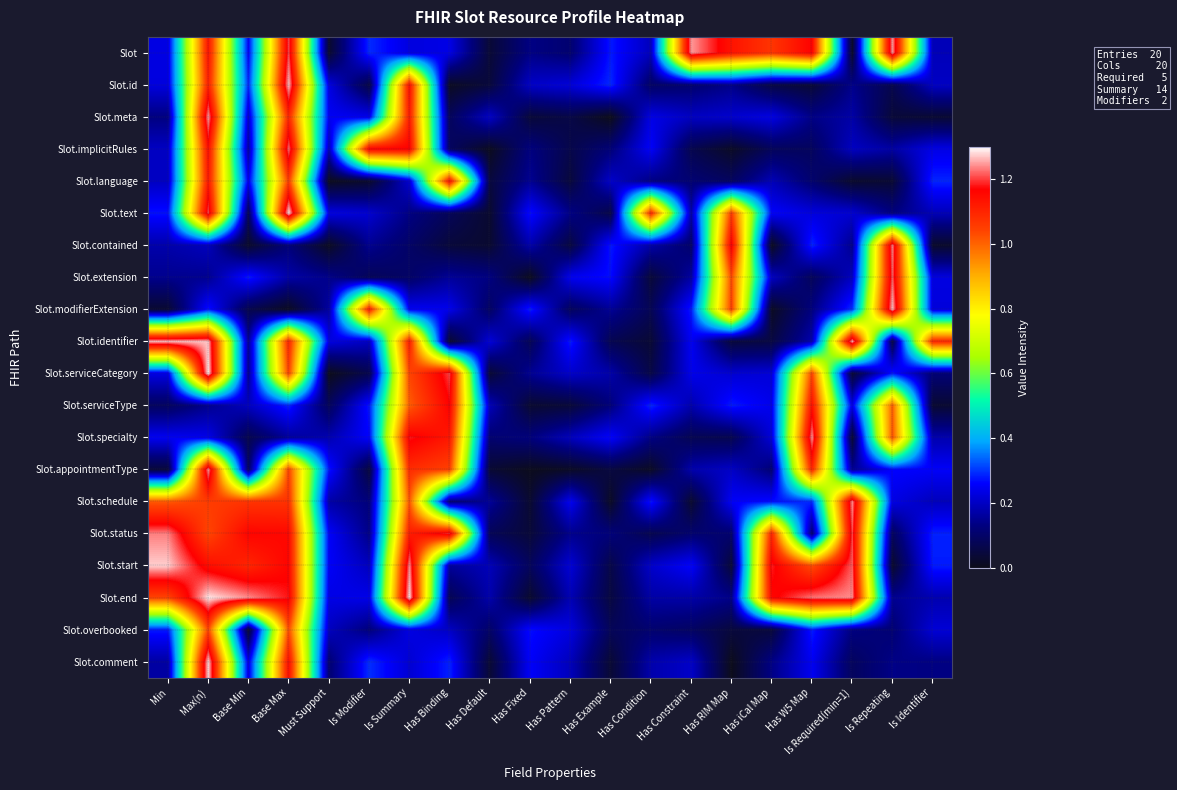

What is the spread (max minus min) of values at Is Required(min=1)?

1.2